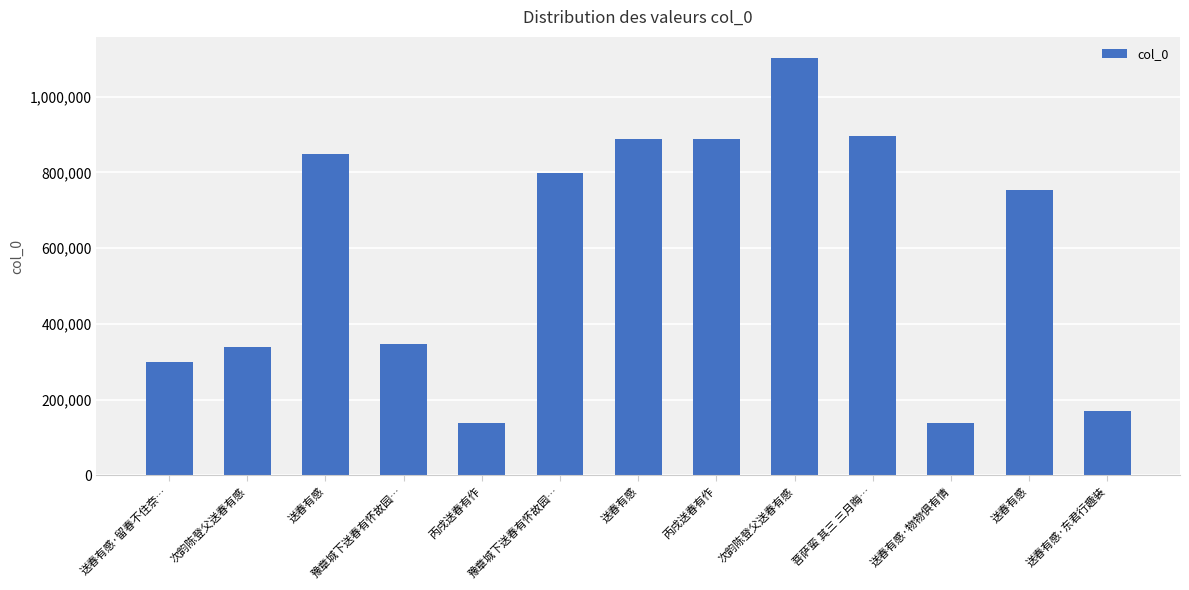

Are the bars horizontal?

No